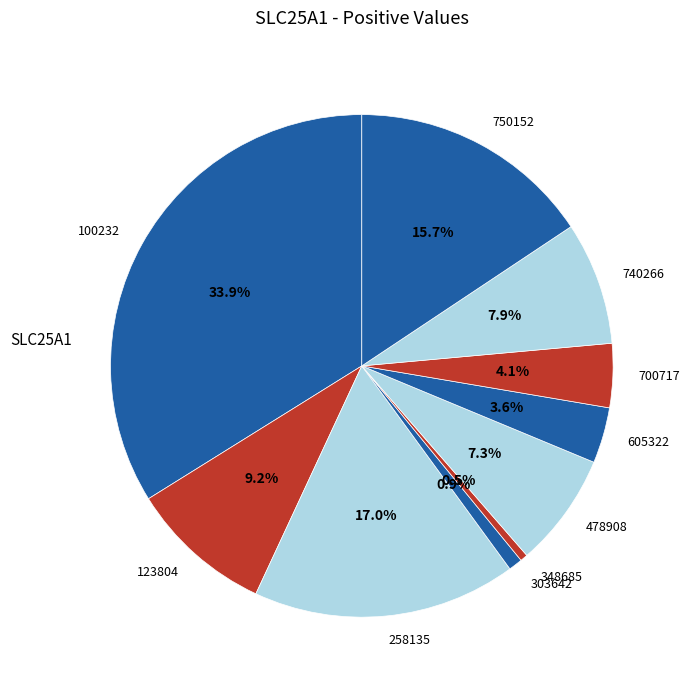

To the nearest percent, what percentage of the pie is 123804?

9%